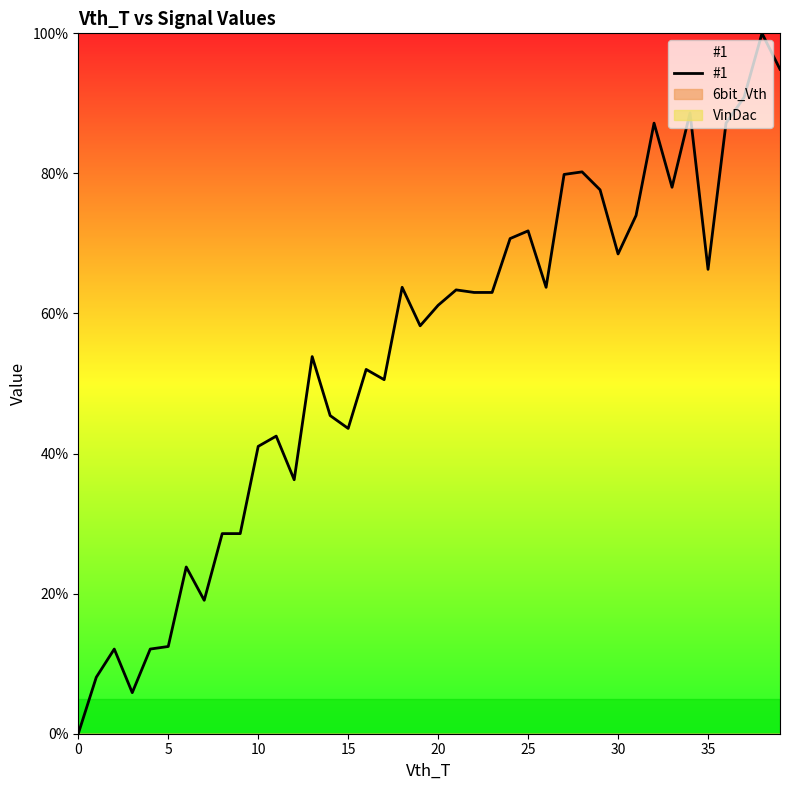

True or false: there are more than 0 points higher than both neighbors.

True